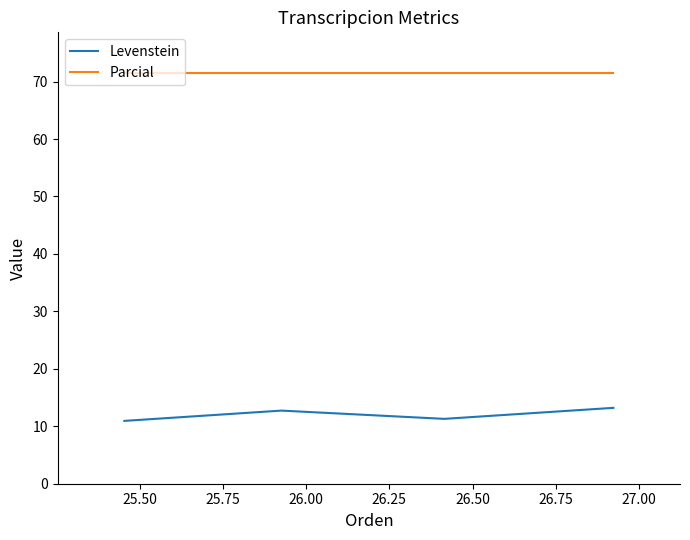

Rank the series by their average value, from lowest to highest.

Levenstein, Parcial